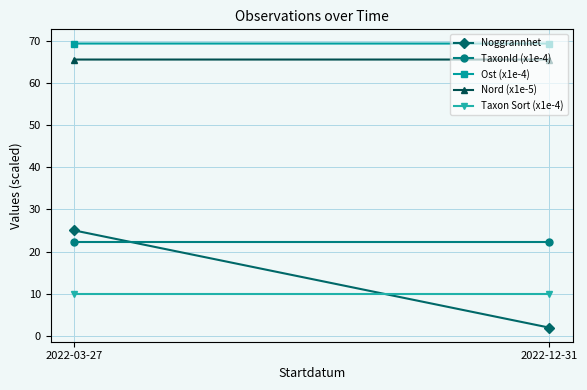

The value of TaxonId (x1e-4) at 2022-03-27 is 22.2. True or false?

True